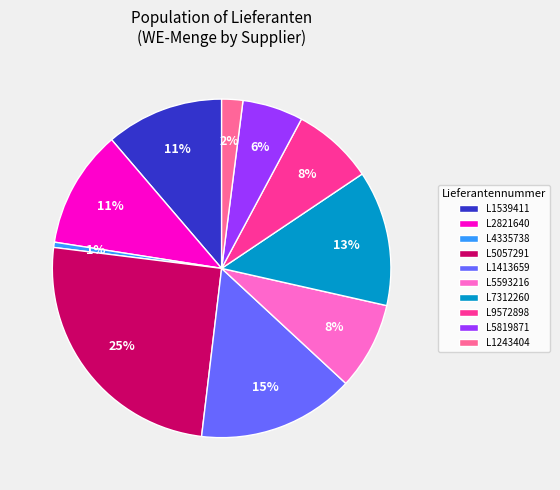

To the nearest percent, what percentage of the pie is L7312260?

13%